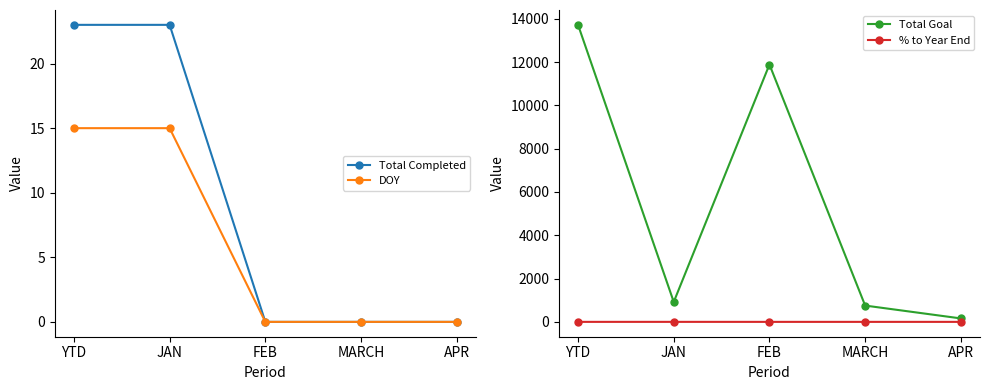

The value of % to Year End at FEB is 0.3. True or false?

False